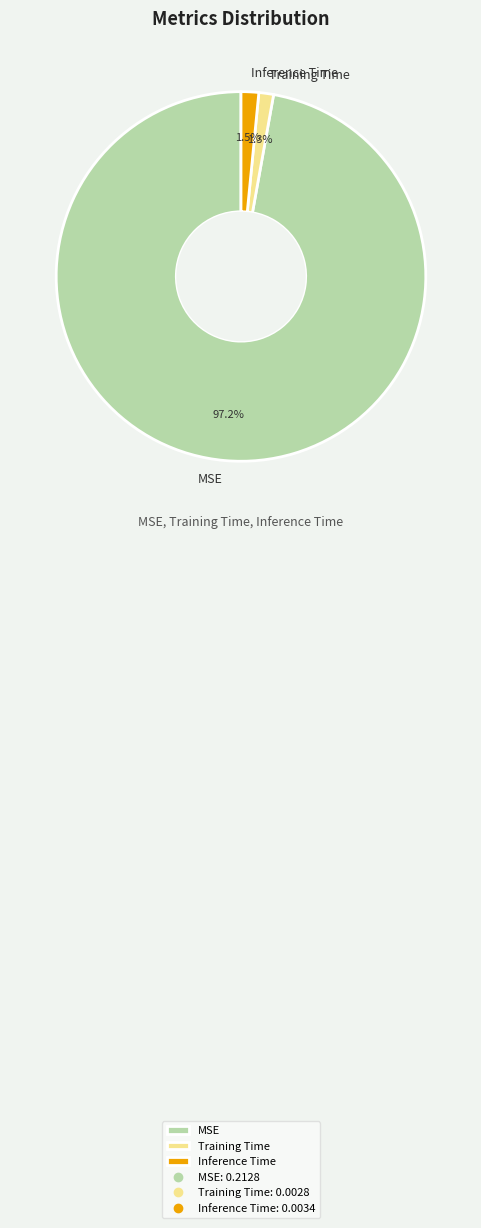

How many segments does this pie chart have?

3